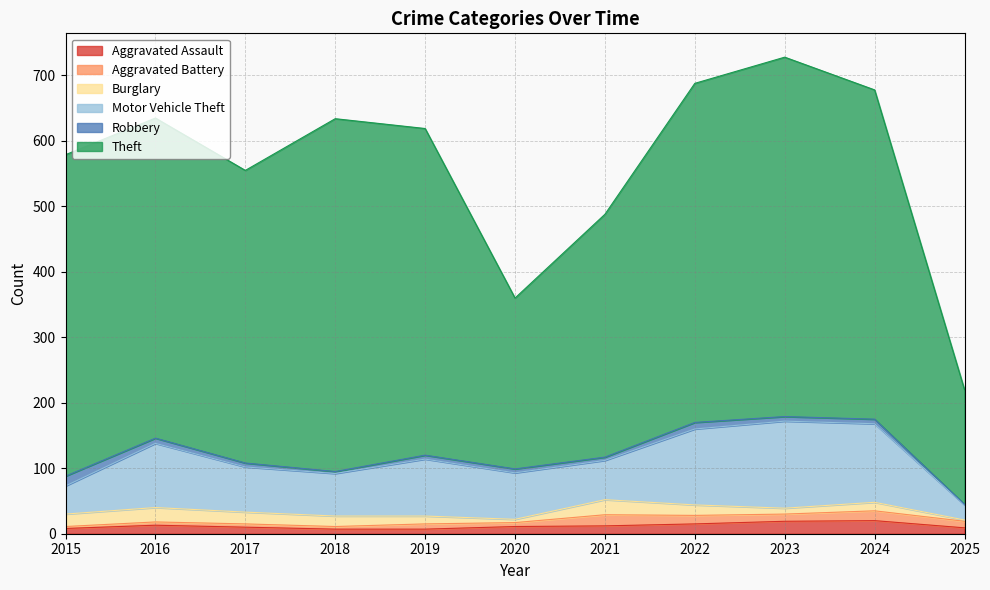

Reading left to right, what are all the values shown in this chart?

Aggravated Assault: 8	13	10	7	7	11	12	15	19	20	9
Aggravated Battery: 3	5	5	4	8	6	17	13	11	15	10
Burglary: 19	22	18	16	12	5	23	16	9	13	2
Motor Vehicle Theft: 43	98	69	65	87	71	60	116	133	120	23
Robbery: 15	8	6	3	6	6	5	10	7	7	1
Theft: 491	489	447	539	499	261	371	518	549	503	175